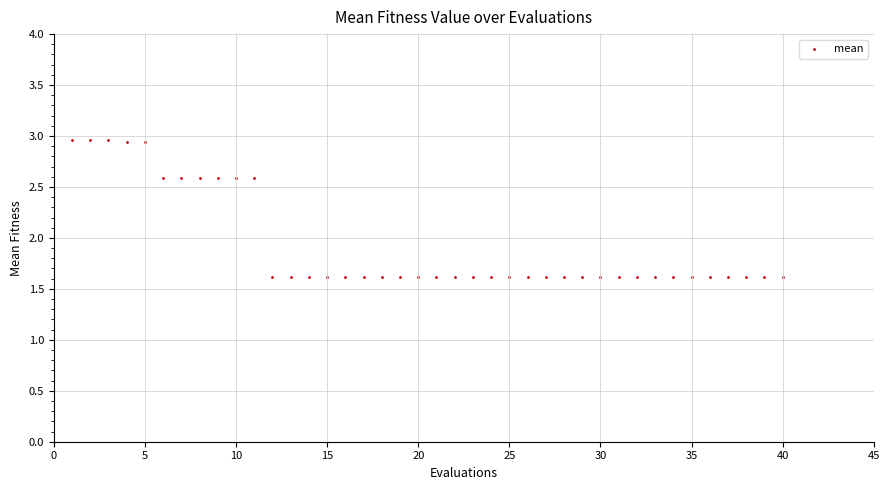

What is the range of X values (max minus min)?

39.0